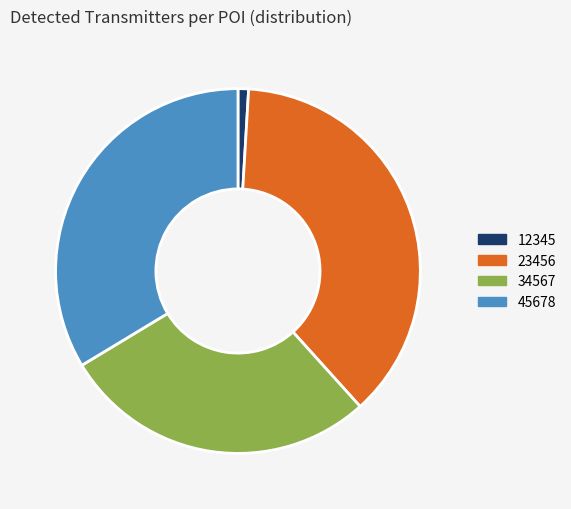

How many segments does this pie chart have?

4